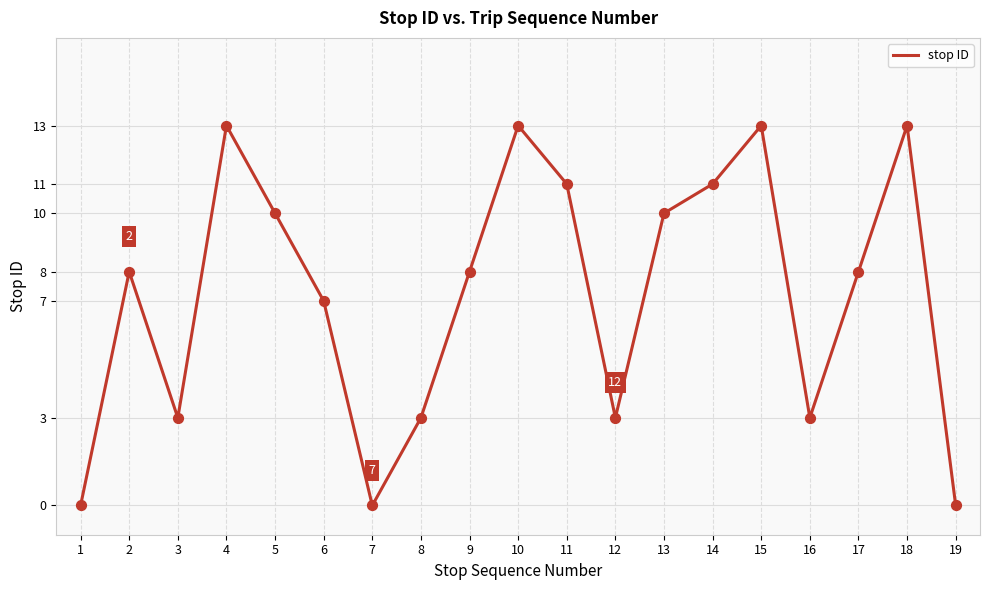

Between 4 and 2, which is larger?

4